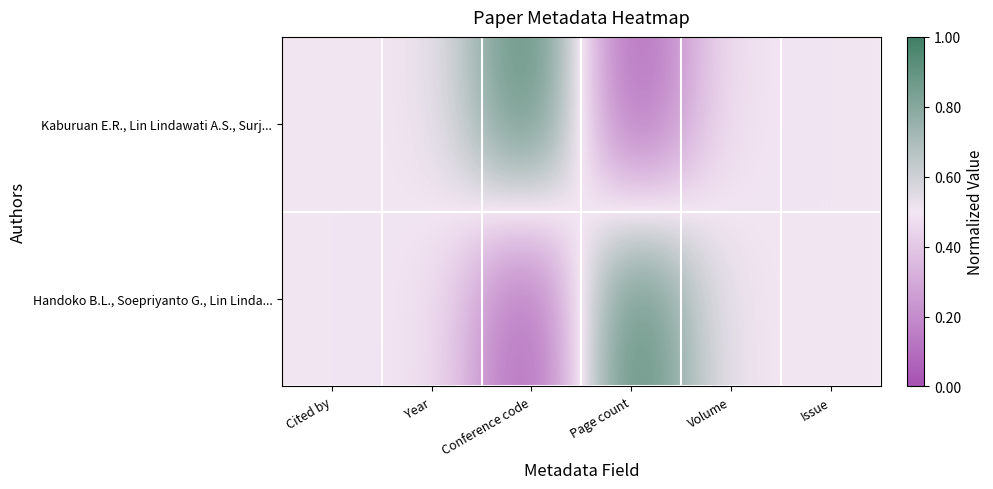

Reading right to left, list all the values displayed in this chart.

Kaburuan E.R., Lin Lindawati A.S., Surj...: Issue=0.5	Volume=0.5	Page count=0.0	Conference code=1.0	Year=0.5	Cited by=0.5
Handoko B.L., Soepriyanto G., Lin Linda...: Issue=0.5	Volume=0.5	Page count=1.0	Conference code=0.0	Year=0.5	Cited by=0.5